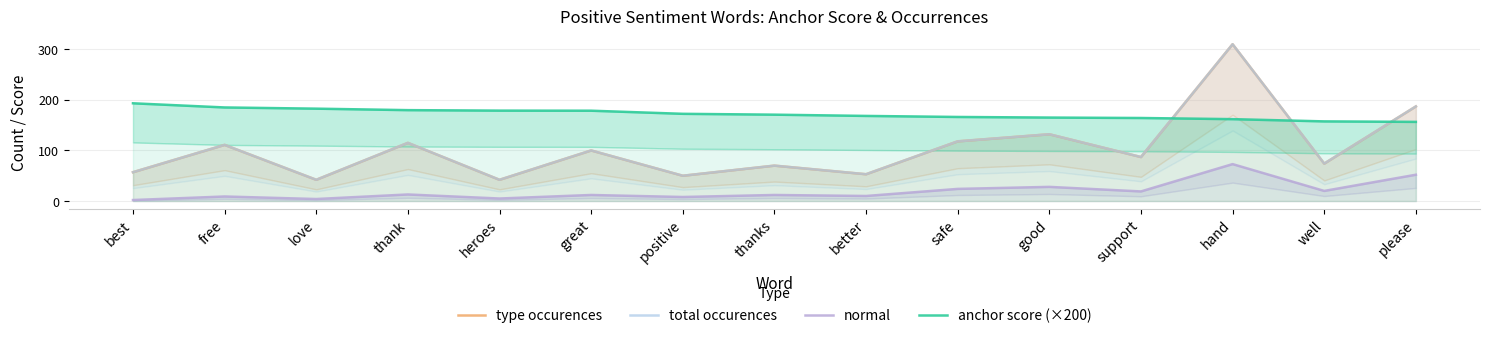

What is the difference between the type occurences values at free and great?

11.0